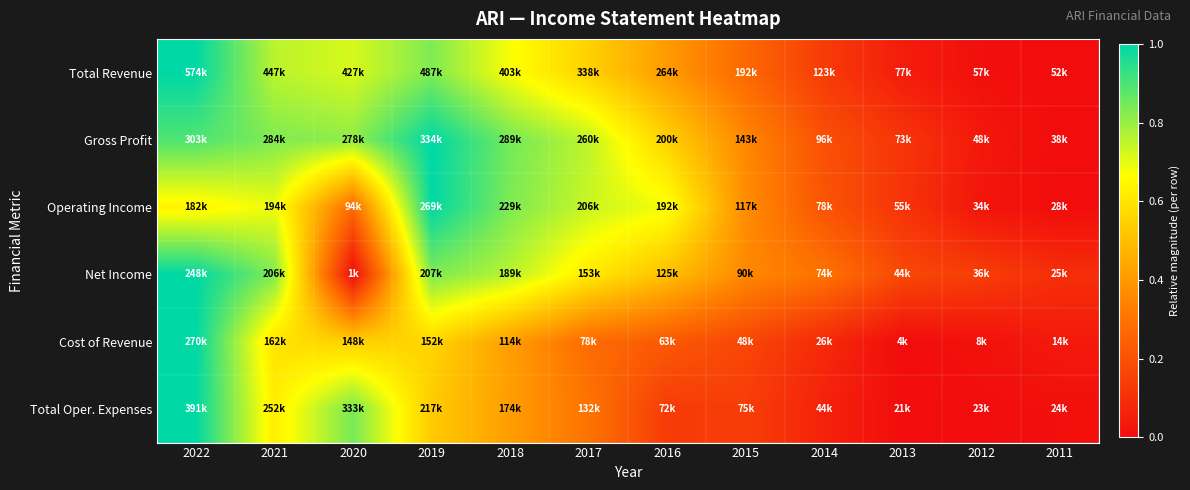

Count the number of categories in the chart.

12